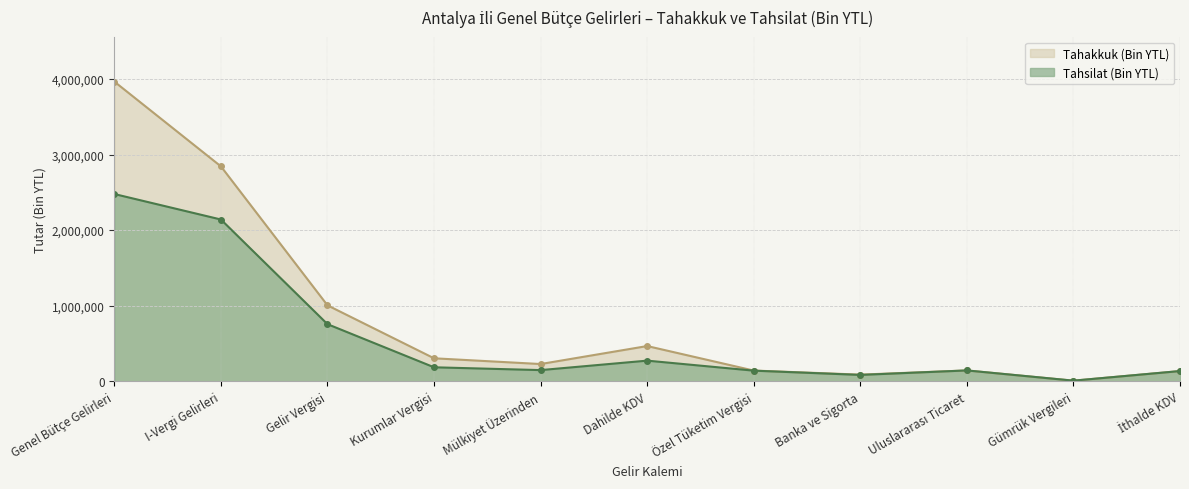

True or false: Tahsilat (Bin YTL) and Tahakkuk (Bin YTL) intersect in this chart.

False